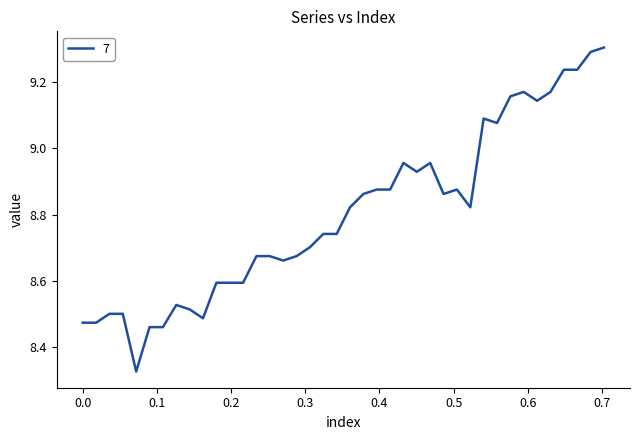

True or false: the data has more than 1 interior local peaks.

True